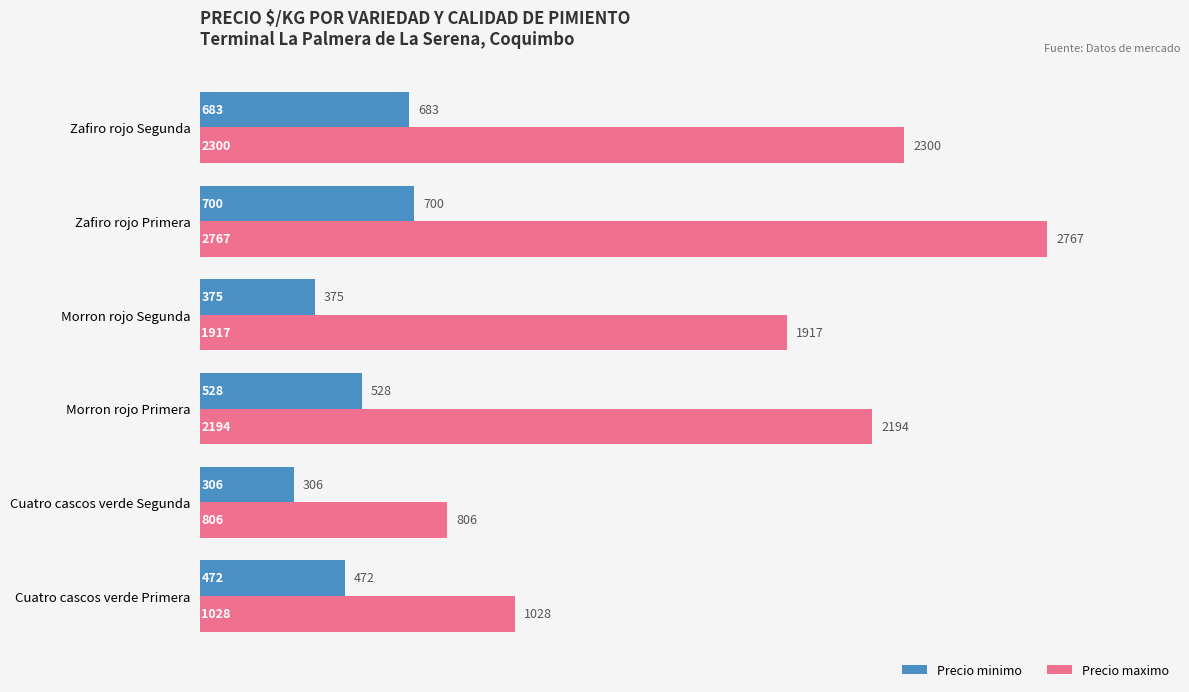

The Precio minimo series shows 208 at Zafiro rojo Segunda. True or false?

False